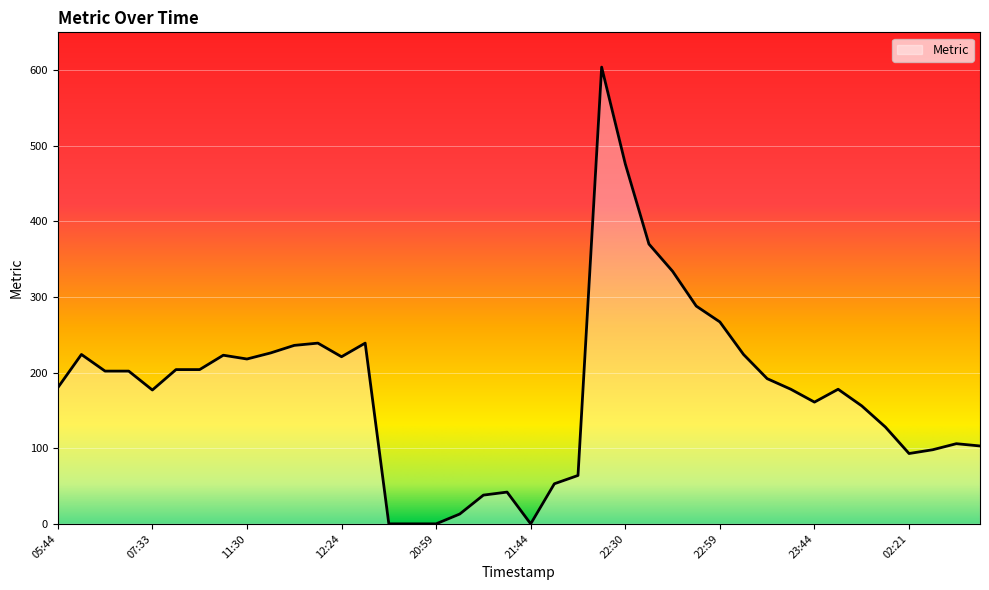

What is the difference between the maximum and second lowest values?

604